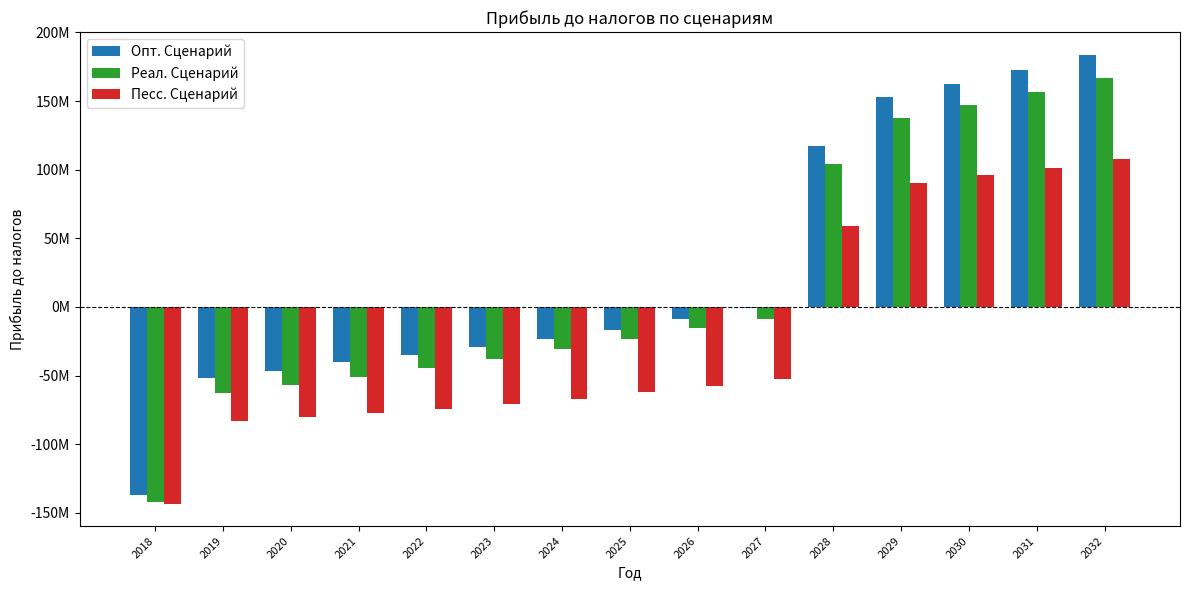

What are all the series names shown in the legend?

Опт. Сценарий, Реал. Сценарий, Песс. Сценарий